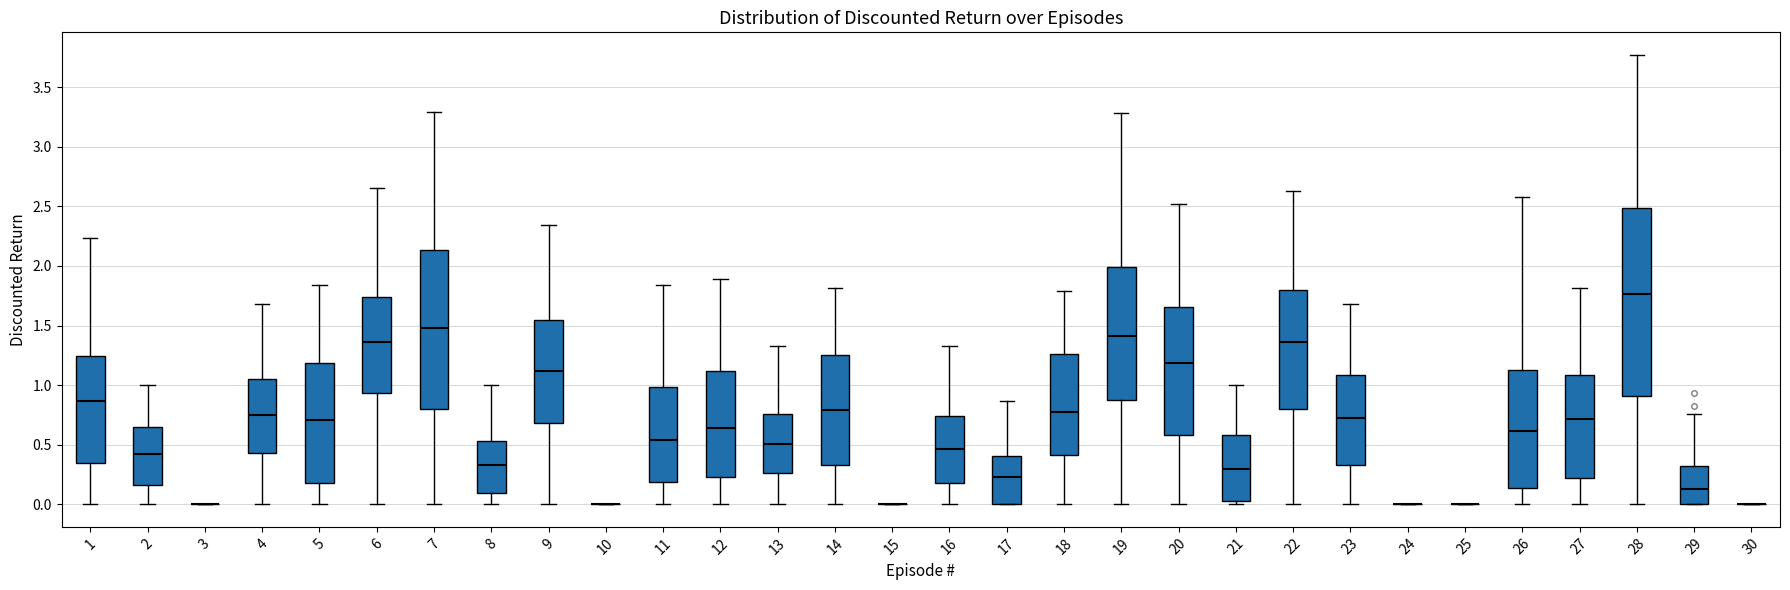

Reading left to right, transcribe this box plot: for each box, give where its median line is, the range the box spans, and where its two whiskers end, as read against the y-axis. The values are not printed on the chart, so give them approximately, as read against the axis.

1: median 0.85, box 0.35 to 1.25, whiskers 0.00 to 2.25
2: median 0.40, box 0.15 to 0.65, whiskers 0.00 to 1.00
3: box collapsed to a line at 0.00, whiskers 0.00 to 0.00
4: median 0.75, box 0.45 to 1.05, whiskers 0.00 to 1.70
5: median 0.70, box 0.20 to 1.20, whiskers 0.00 to 1.85
6: median 1.35, box 0.95 to 1.75, whiskers 0.00 to 2.65
7: median 1.50, box 0.80 to 2.15, whiskers 0.00 to 3.30
8: median 0.35, box 0.10 to 0.55, whiskers 0.00 to 1.00
9: median 1.10, box 0.70 to 1.55, whiskers 0.00 to 2.35
10: box collapsed to a line at 0.00, whiskers 0.00 to 0.00
11: median 0.55, box 0.20 to 1.00, whiskers 0.00 to 1.85
12: median 0.65, box 0.25 to 1.10, whiskers 0.00 to 1.90
13: median 0.50, box 0.25 to 0.75, whiskers 0.00 to 1.35
14: median 0.80, box 0.35 to 1.25, whiskers 0.00 to 1.80
15: box collapsed to a line at 0.00, whiskers 0.00 to 0.00
16: median 0.45, box 0.20 to 0.75, whiskers 0.00 to 1.35
17: median 0.25, box 0.00 to 0.40, whiskers 0.00 to 0.85
18: median 0.75, box 0.40 to 1.25, whiskers 0.00 to 1.80
19: median 1.40, box 0.85 to 2.00, whiskers 0.00 to 3.30
20: median 1.20, box 0.60 to 1.65, whiskers 0.00 to 2.50
21: median 0.30, box 0.05 to 0.60, whiskers 0.00 to 1.00
22: median 1.35, box 0.80 to 1.80, whiskers 0.00 to 2.65
23: median 0.70, box 0.35 to 1.10, whiskers 0.00 to 1.70
24: box collapsed to a line at 0.00, whiskers 0.00 to 0.00
25: box collapsed to a line at 0.00, whiskers 0.00 to 0.00
26: median 0.60, box 0.15 to 1.15, whiskers 0.00 to 2.60
27: median 0.70, box 0.20 to 1.10, whiskers 0.00 to 1.80
28: median 1.75, box 0.90 to 2.50, whiskers 0.00 to 3.75
29: median 0.15, box 0.00 to 0.30, whiskers 0.00 to 0.75
30: box collapsed to a line at 0.00, whiskers 0.00 to 0.00